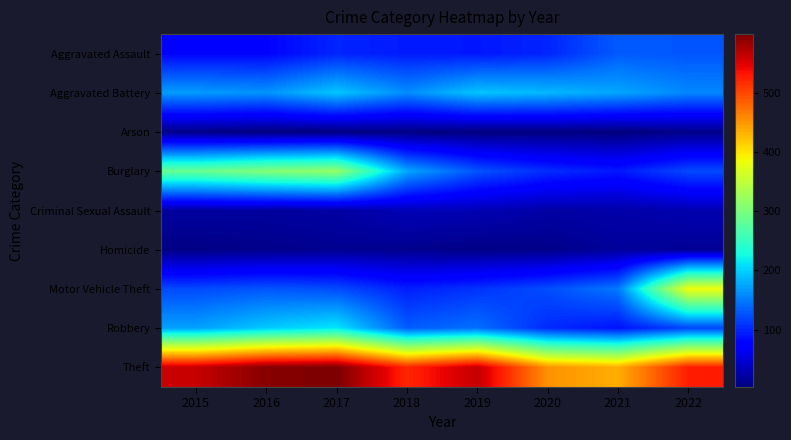

At 2017, list the series in order from largest to smallest.

Theft, Burglary, Robbery, Aggravated Battery, Motor Vehicle Theft, Aggravated Assault, Criminal Sexual Assault, Homicide, Arson